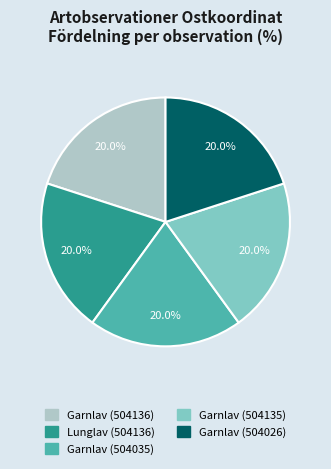

Is it true that Garnlav (504136) is 30% of the pie?

False